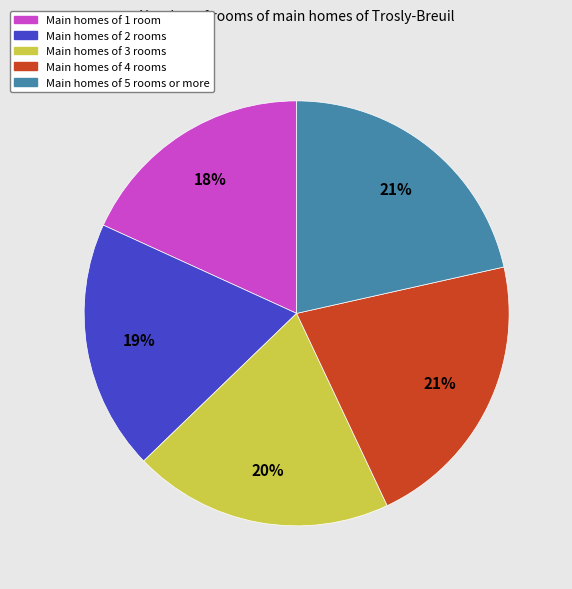

How many slices are in this pie chart?

5